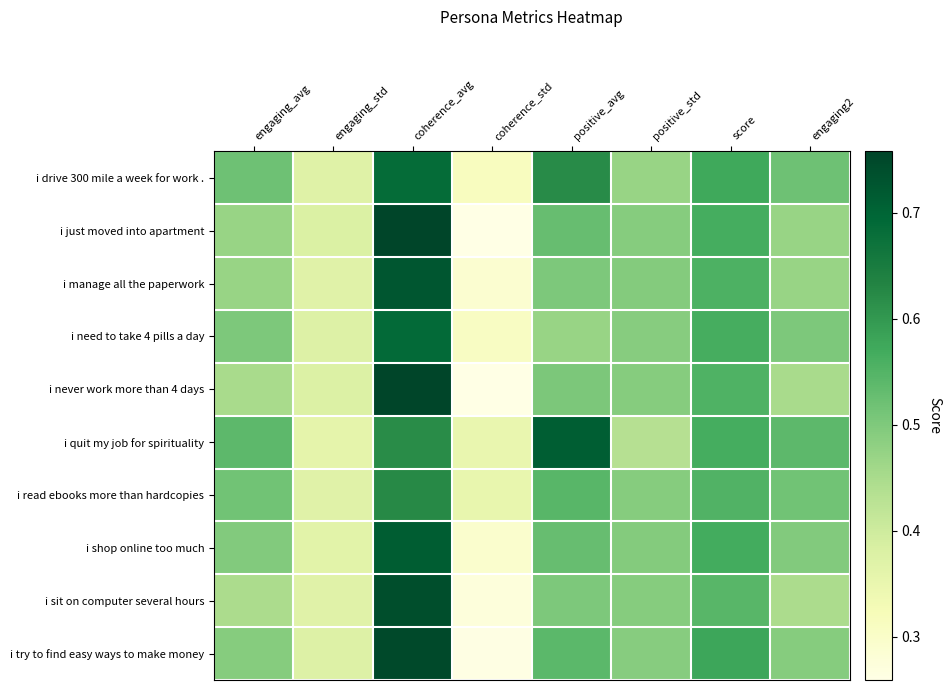

At how many categories does at least one series exceed 0?

8